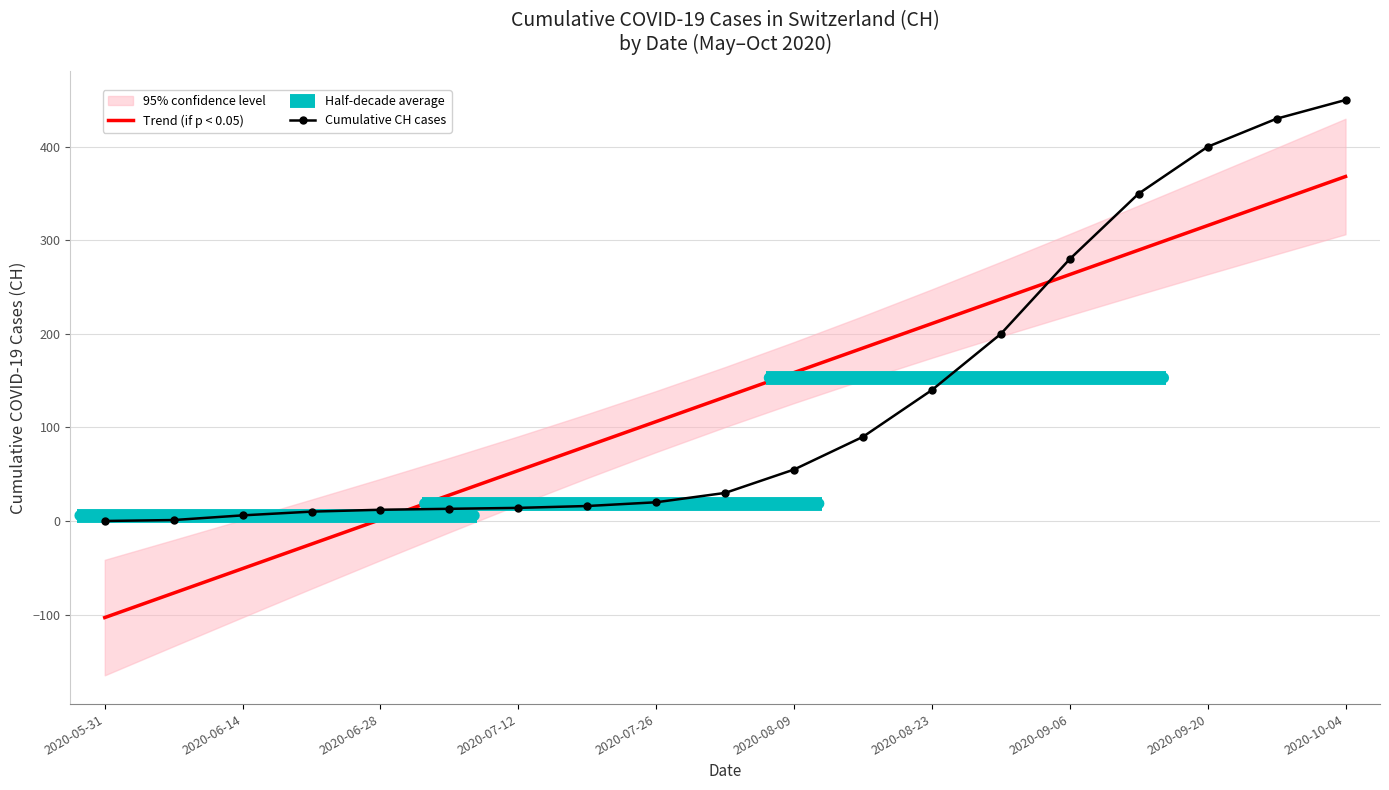

Rank the categories by value from lowest to highest.

2020-05-31, 2020-06-07, 2020-06-14, 2020-06-21, 2020-06-28, 2020-07-05, 2020-07-12, 2020-07-19, 2020-07-26, 2020-08-02, 2020-08-09, 2020-08-16, 2020-08-23, 2020-08-30, 2020-09-06, 2020-09-13, 2020-09-20, 2020-09-27, 2020-10-04